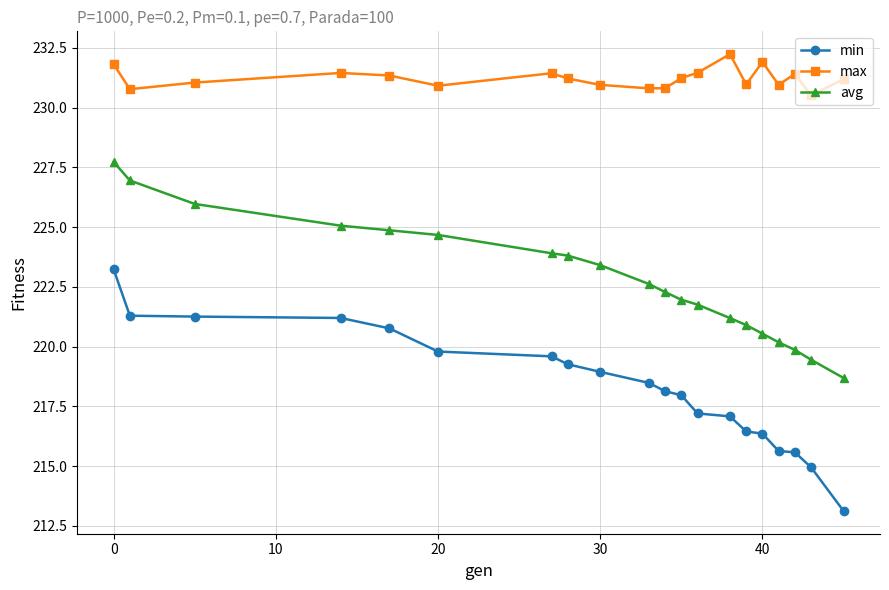

What is the maximum value shown in the chart?

232.2